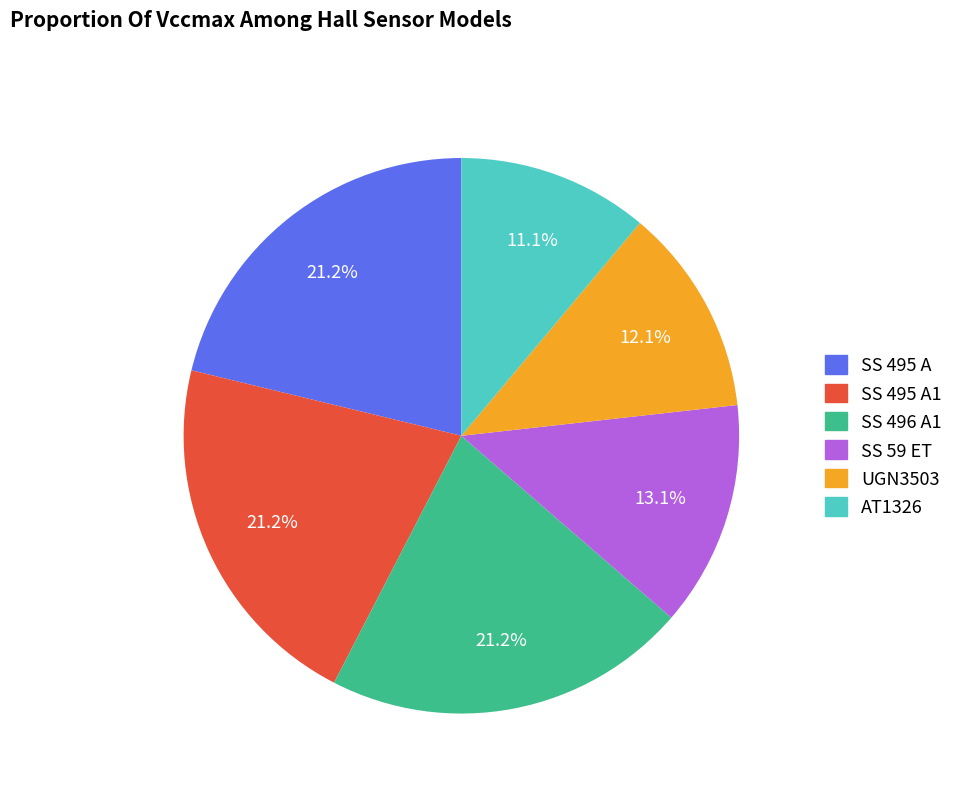

Do AT1326 and SS 496 A1 together represent more than half of the pie?

No